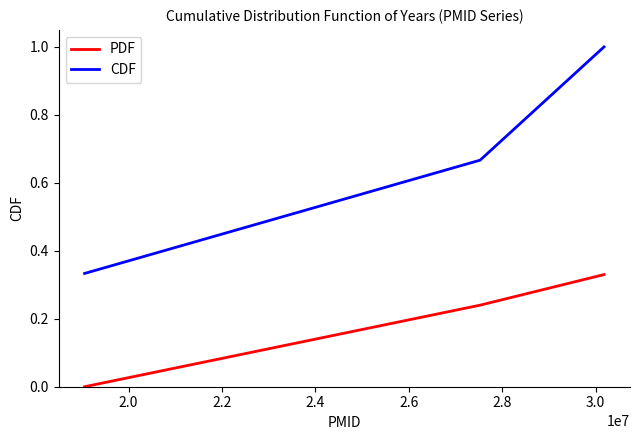

Which series has the largest total across all categories?

CDF